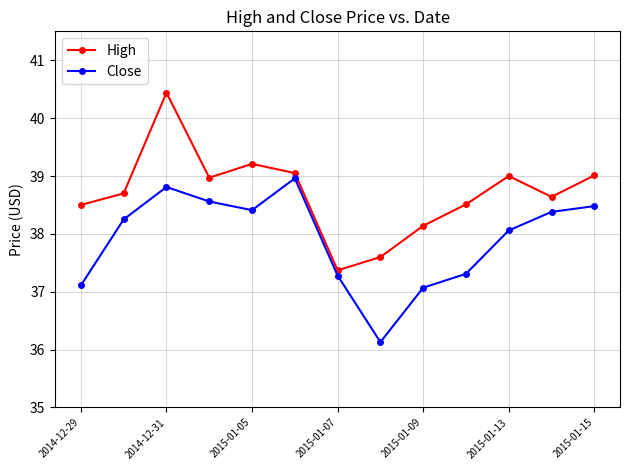

In High, how many points are lower than both neighbors (excluding endpoints)?

3